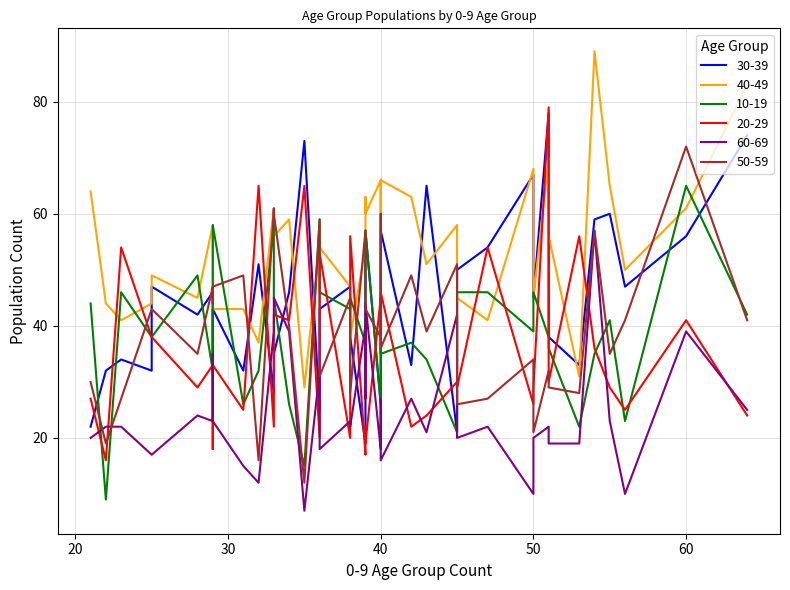

Reading right to left, extract all data points from this chart.

30-39: 74	56	47	60	59	33	38	78	45	67	54	50	21	65	33	57	41	26	57	37	19	38	47	43	25	73	46	35	28	51	32	43	33	46	42	47	32	34	32	22
40-49: 83	61	50	65	89	31	56	70	45	68	41	45	58	51	63	66	53	66	60	63	54	38	47	54	55	29	59	56	61	37	43	43	43	58	45	49	44	41	44	64
10-19: 42	65	23	41	35	22	36	38	46	39	46	46	21	34	37	35	41	26	57	49	37	45	43	46	59	15	26	45	58	32	26	58	34	32	49	38	38	46	9	44
20-29: 24	41	25	29	36	56	30	79	29	26	54	29	30	24	22	46	42	45	19	22	17	56	20	53	20	65	41	42	22	65	25	33	18	33	29	38	38	54	16	27
60-69: 25	39	10	23	57	19	19	22	20	10	22	20	42	21	27	16	27	18	44	27	40	22	23	18	32	7	39	45	39	12	15	23	35	23	24	17	17	22	22	20
50-59: 41	72	41	35	57	28	29	32	21	34	27	26	51	39	49	36	60	38	43	49	57	28	45	31	59	12	40	60	61	16	49	47	44	47	35	43	43	27	19	30